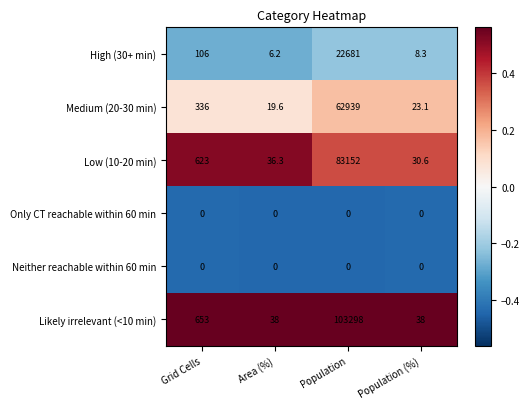

What is the maximum value shown in the chart?

103298.0